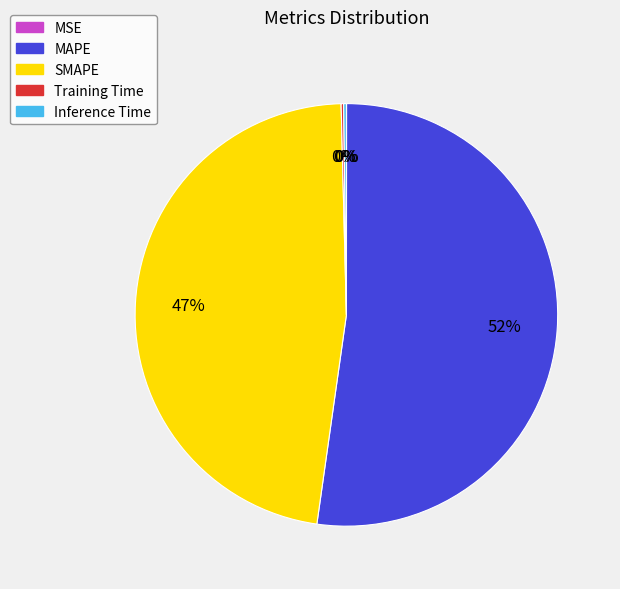

Which slice is the largest?

MAPE